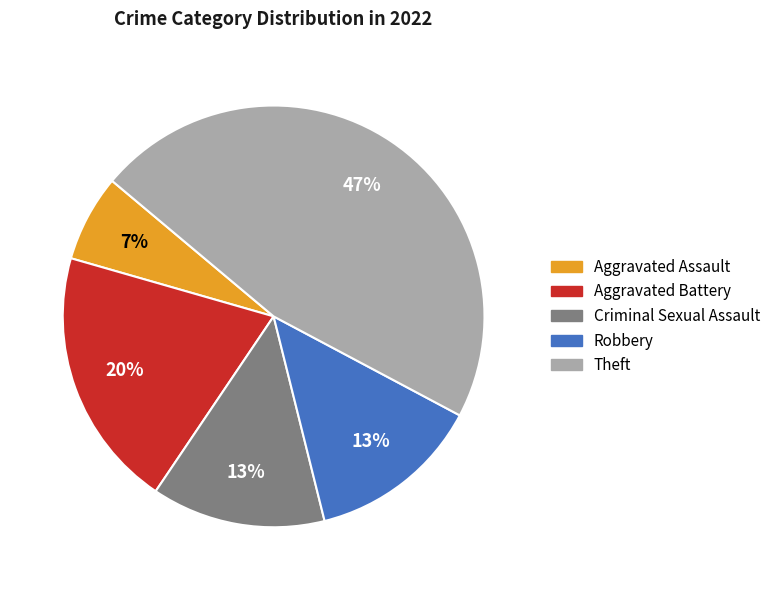

To the nearest percent, what is the difference between the Aggravated Assault and Theft slice percentages?

40%